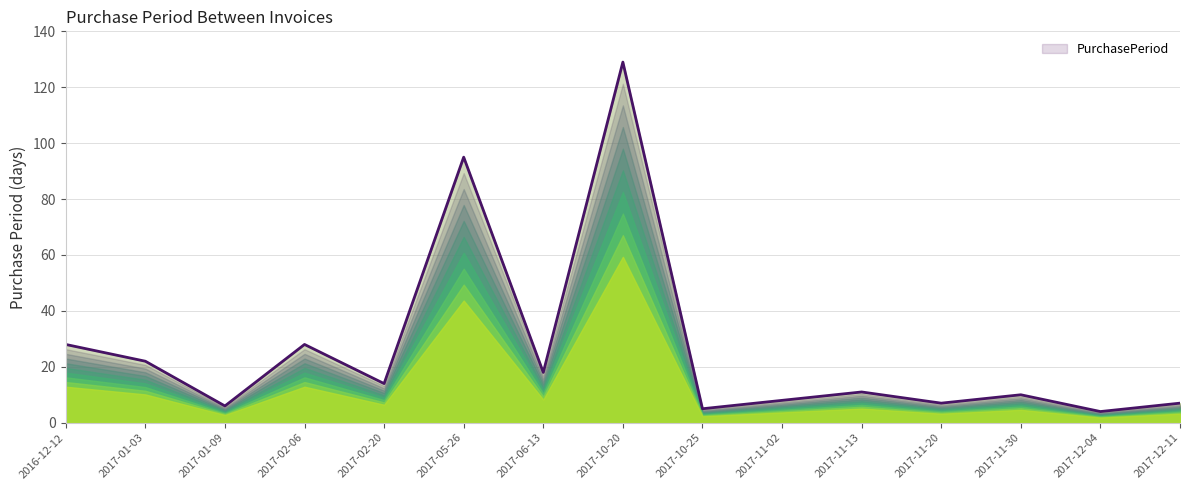

Reading right to left, what are all the values shown in this chart?

2017-12-11=7	2017-12-04=4	2017-11-30=10	2017-11-20=7	2017-11-13=11	2017-11-02=8	2017-10-25=5	2017-10-20=129	2017-06-13=18	2017-05-26=95	2017-02-20=14	2017-02-06=28	2017-01-09=6	2017-01-03=22	2016-12-12=28